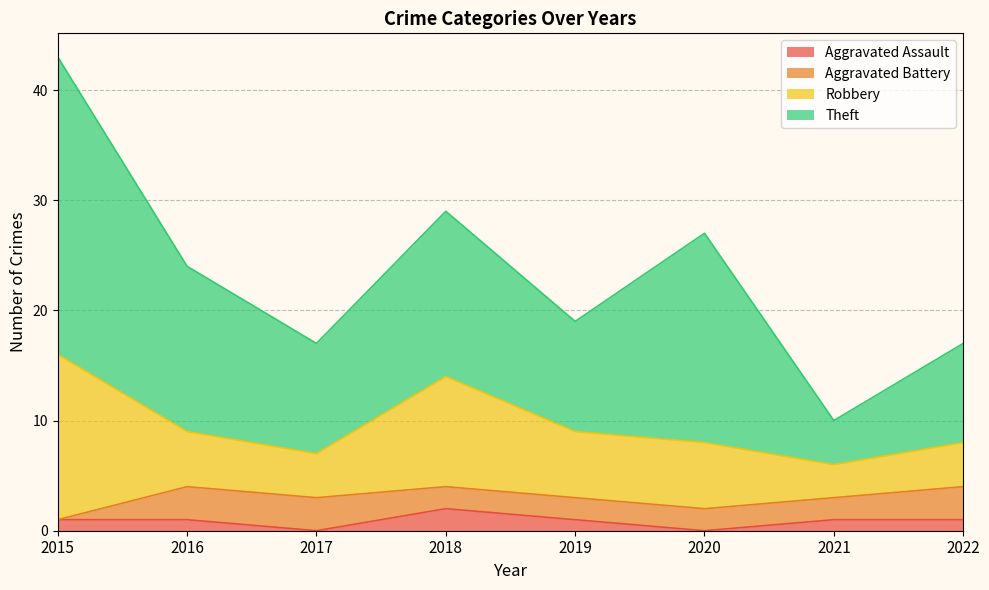

Between 2015 and 2020, which series saw the biggest shift?

Robbery